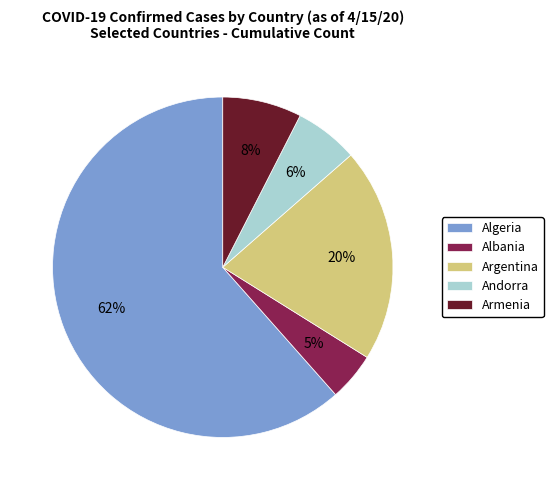

Between Armenia and Algeria, which is larger?

Algeria